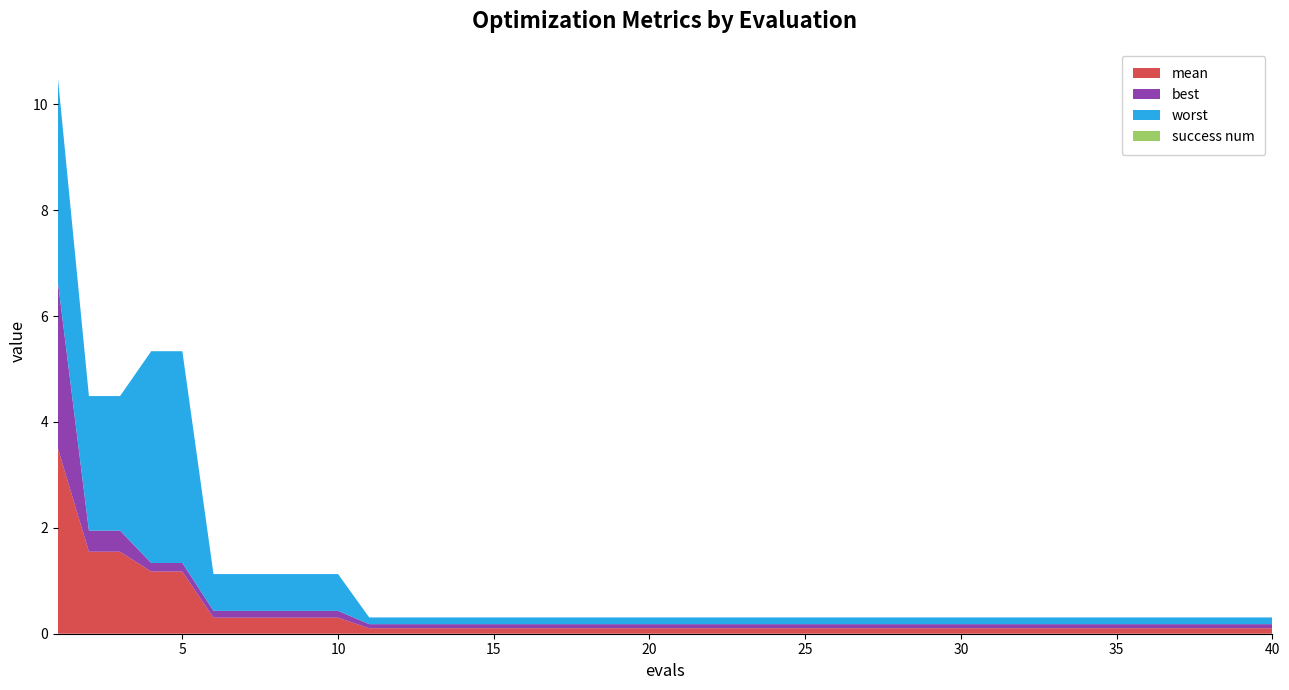

Reading left to right, transcribe all the data shown in this chart.

mean: 3.5	1.5	1.5	1.2	1.2	0.3	0.3	0.3	0.3	0.3	0.1	0.1	0.1	0.1	0.1	0.1	0.1	0.1	0.1	0.1	0.1	0.1	0.1	0.1	0.1	0.1	0.1	0.1	0.1	0.1	0.1	0.1	0.1	0.1	0.1	0.1	0.1	0.1	0.1	0.1
best: 3.2	0.4	0.4	0.2	0.2	0.1	0.1	0.1	0.1	0.1	0.1	0.1	0.1	0.1	0.1	0.1	0.1	0.1	0.1	0.1	0.1	0.1	0.1	0.1	0.1	0.1	0.1	0.1	0.1	0.1	0.1	0.1	0.1	0.1	0.1	0.1	0.1	0.1	0.1	0.1
worst: 3.9	2.5	2.5	4.0	4.0	0.7	0.7	0.7	0.7	0.7	0.1	0.1	0.1	0.1	0.1	0.1	0.1	0.1	0.1	0.1	0.1	0.1	0.1	0.1	0.1	0.1	0.1	0.1	0.1	0.1	0.1	0.1	0.1	0.1	0.1	0.1	0.1	0.1	0.1	0.1
success num: 0.0	0.0	0.0	0.0	0.0	0.0	0.0	0.0	0.0	0.0	0.0	0.0	0.0	0.0	0.0	0.0	0.0	0.0	0.0	0.0	0.0	0.0	0.0	0.0	0.0	0.0	0.0	0.0	0.0	0.0	0.0	0.0	0.0	0.0	0.0	0.0	0.0	0.0	0.0	0.0